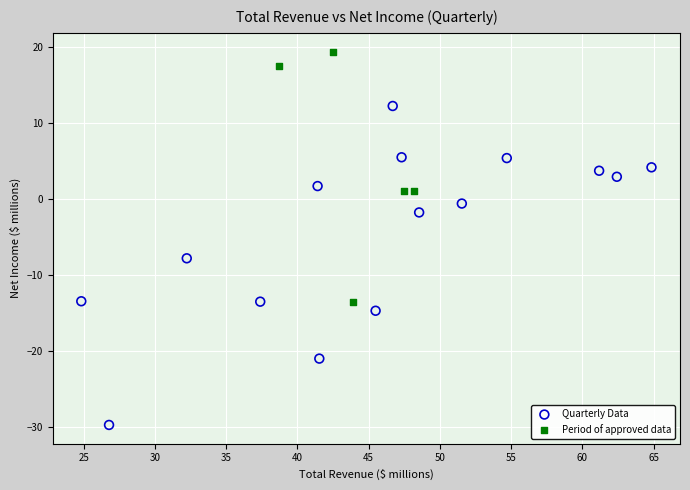

What are all the series names shown in the legend?

Quarterly Data, Period of approved data